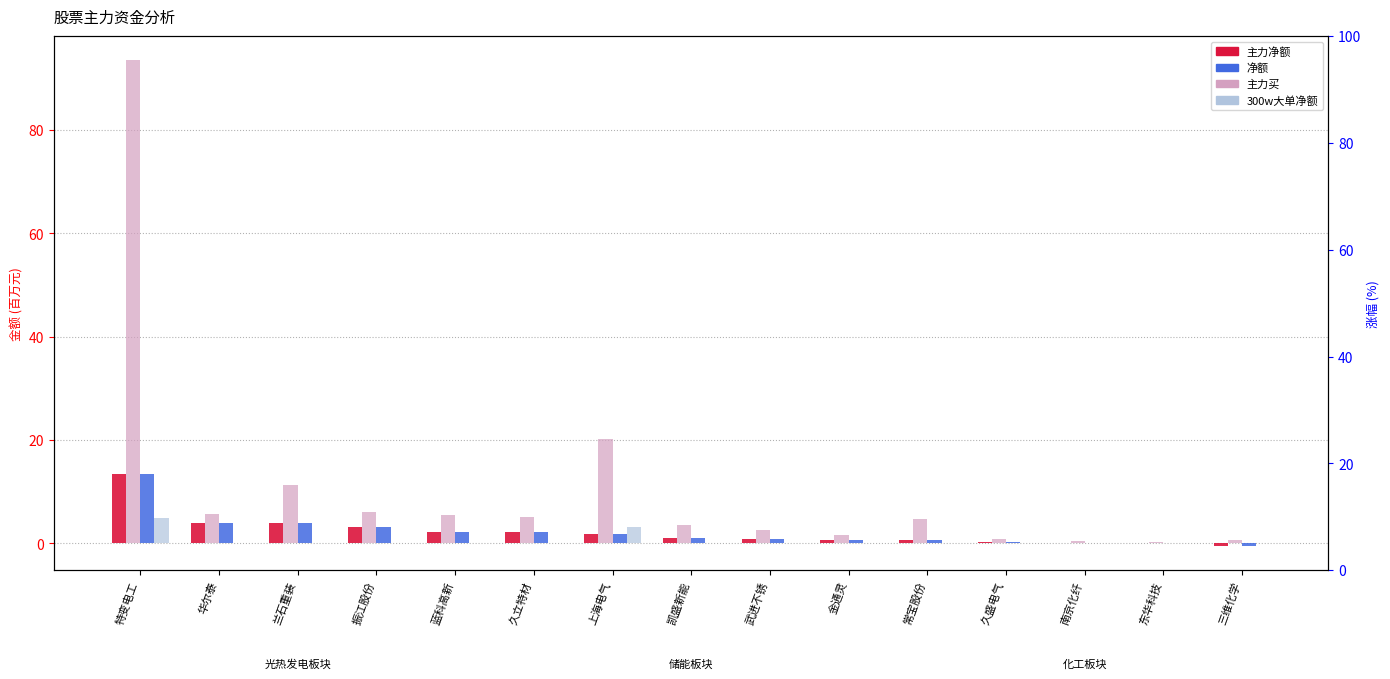

Which series has the largest range (max minus min)?

主力买